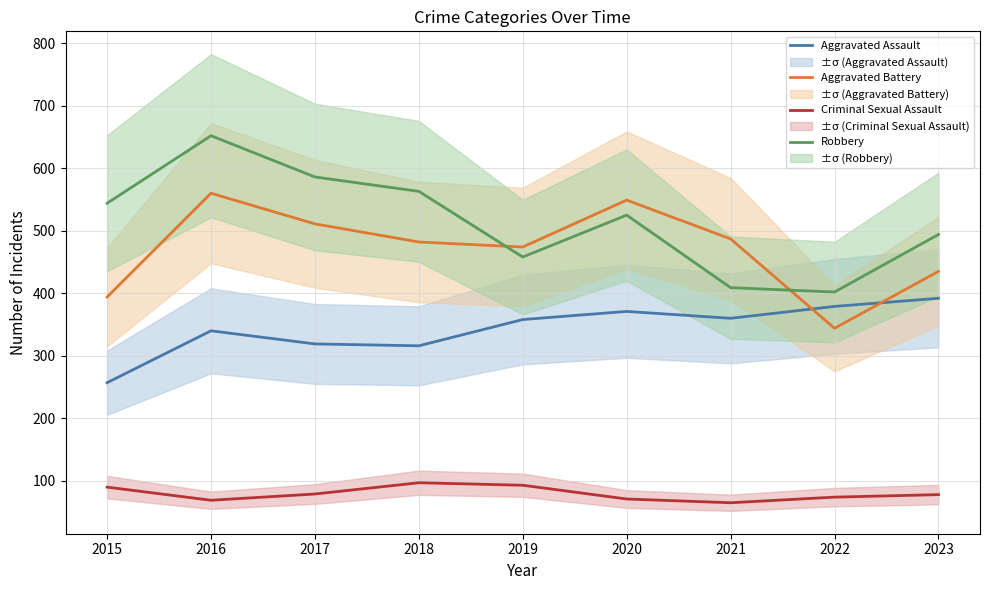

Between 2016 and 2018, which is larger?

2016